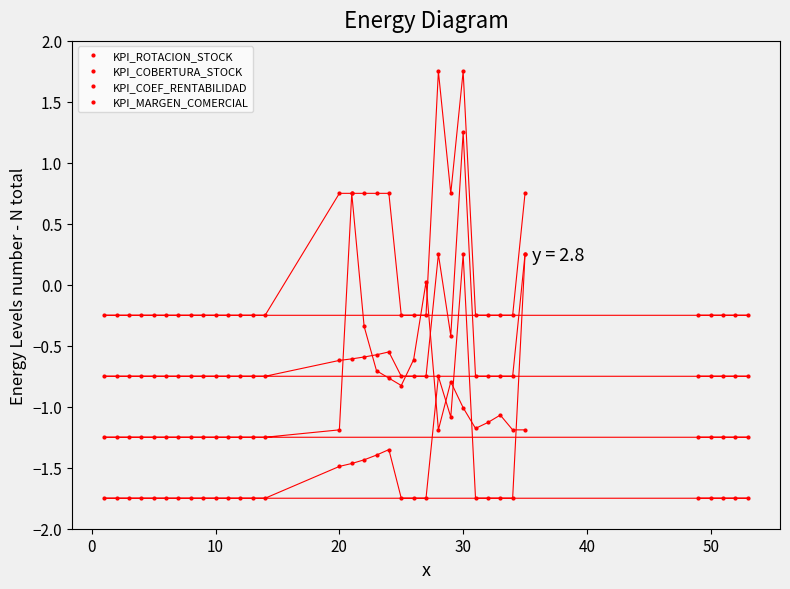

List the series in order of their overall mean, lowest first.

KPI_ROTACION_STOCK, KPI_COBERTURA_STOCK, KPI_COEF_RENTABILIDAD, KPI_MARGEN_COMERCIAL